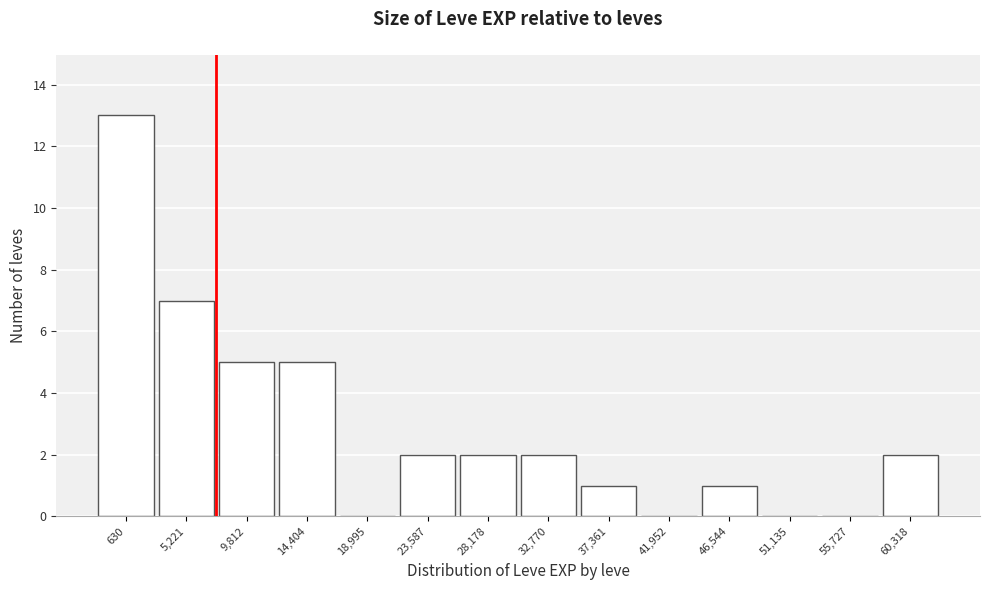

Reading right to left, list all the values displayed in this chart.

60,318=2	55,727=0	51,135=0	46,544=1	41,952=0	37,361=1	32,770=2	28,178=2	23,587=2	18,995=0	14,404=5	9,812=5	5,221=7	630=13